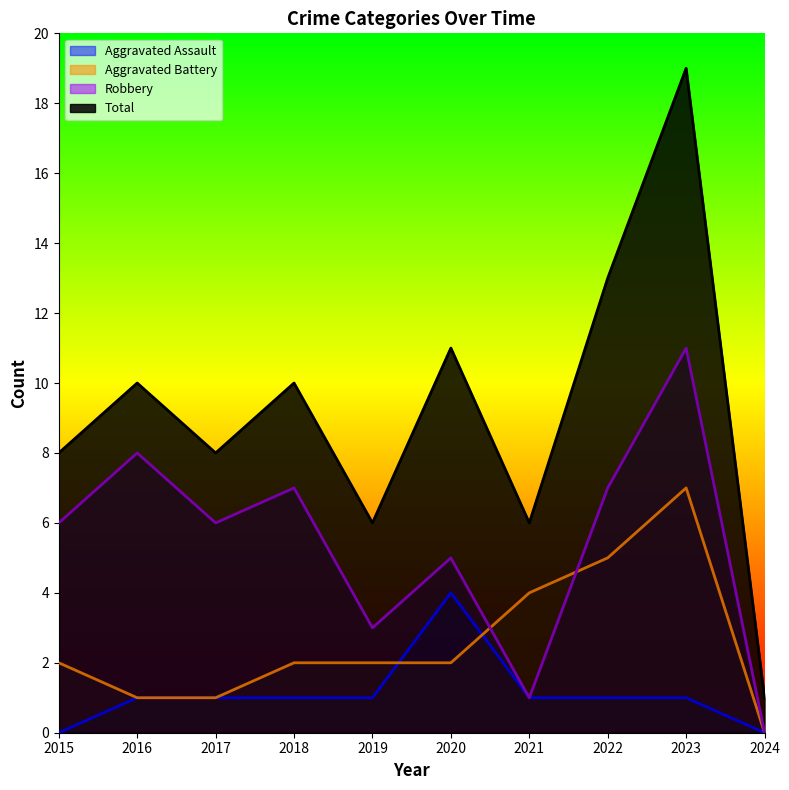

Rank the series by their average value, from highest to lowest.

Total, Robbery, Aggravated Battery, Aggravated Assault